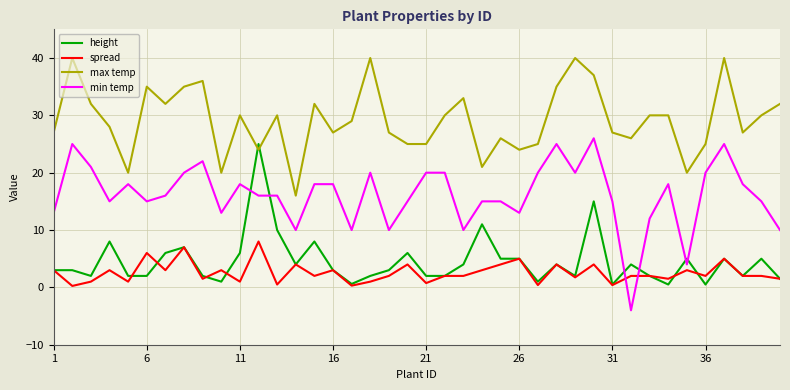

Which series has the widest spread of values?

min temp